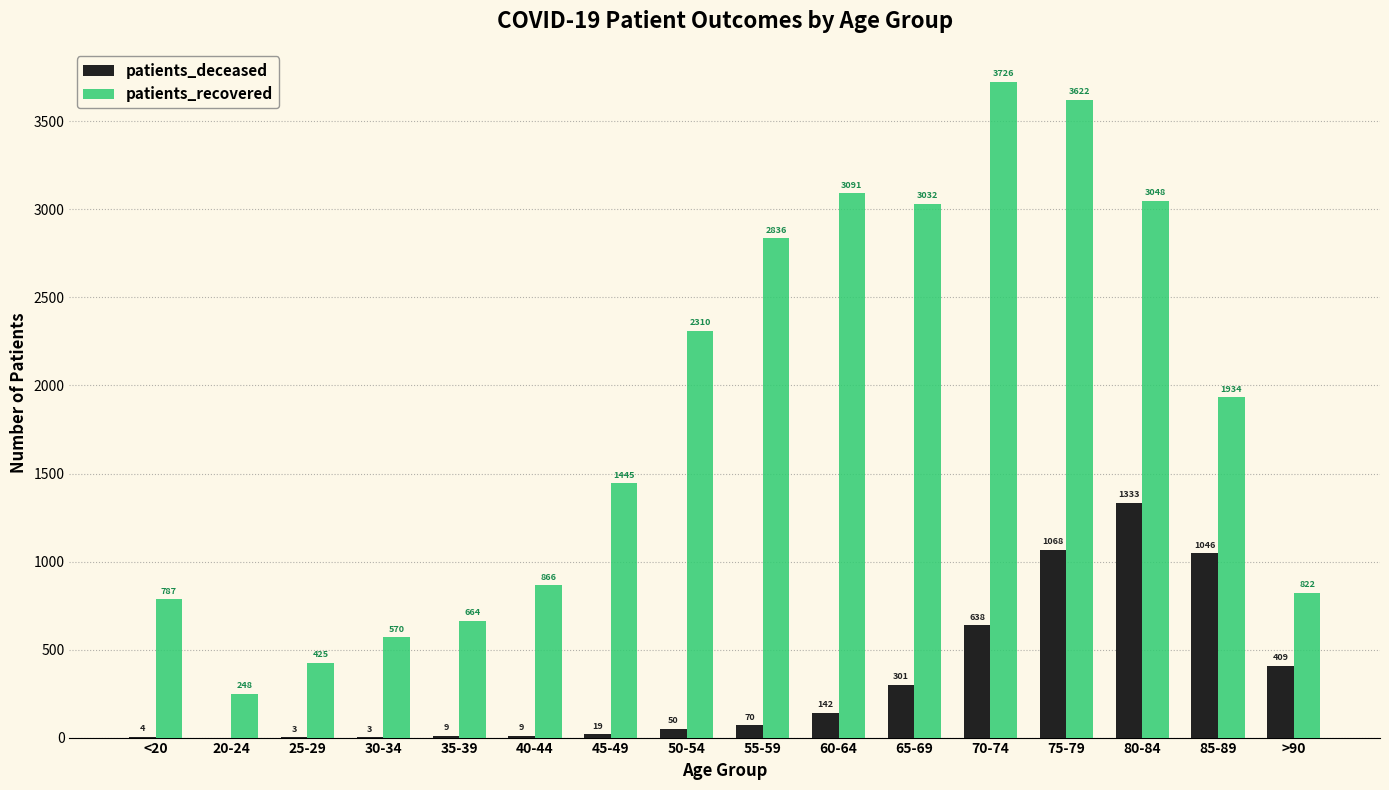

True or false: patients_recovered has a value of 442 at 20-24.

False